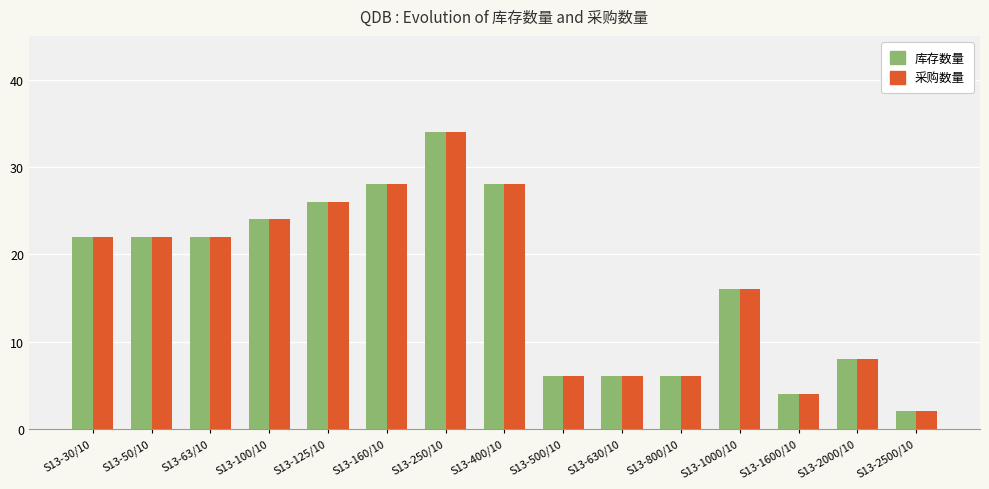

What is the average value of the 采购数量 series?

17